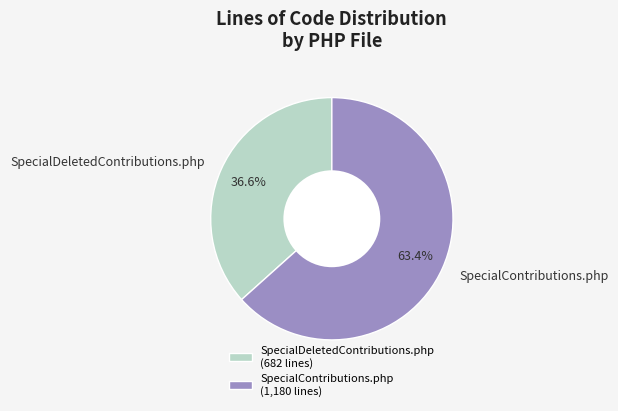

What is the total percentage of SpecialContributions.php and SpecialDeletedContributions.php?

100.0%